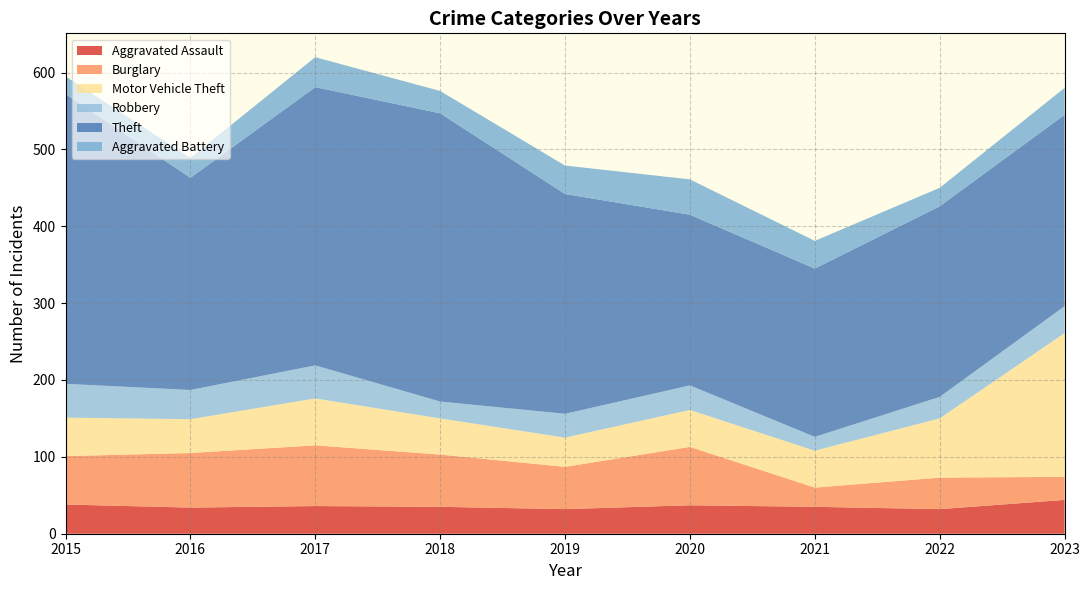

Reading right to left, list all the values displayed in this chart.

Aggravated Assault: 2023=44	2022=32	2021=35	2020=37	2019=32	2018=35	2017=36	2016=34	2015=38
Burglary: 2023=30	2022=41	2021=25	2020=76	2019=55	2018=68	2017=79	2016=71	2015=63
Motor Vehicle Theft: 2023=187	2022=77	2021=48	2020=48	2019=38	2018=47	2017=61	2016=44	2015=50
Robbery: 2023=35	2022=28	2021=18	2020=32	2019=31	2018=22	2017=43	2016=38	2015=44
Theft: 2023=249	2022=248	2021=219	2020=222	2019=286	2018=375	2017=362	2016=276	2015=377
Aggravated Battery: 2023=35	2022=24	2021=36	2020=46	2019=37	2018=29	2017=39	2016=26	2015=23